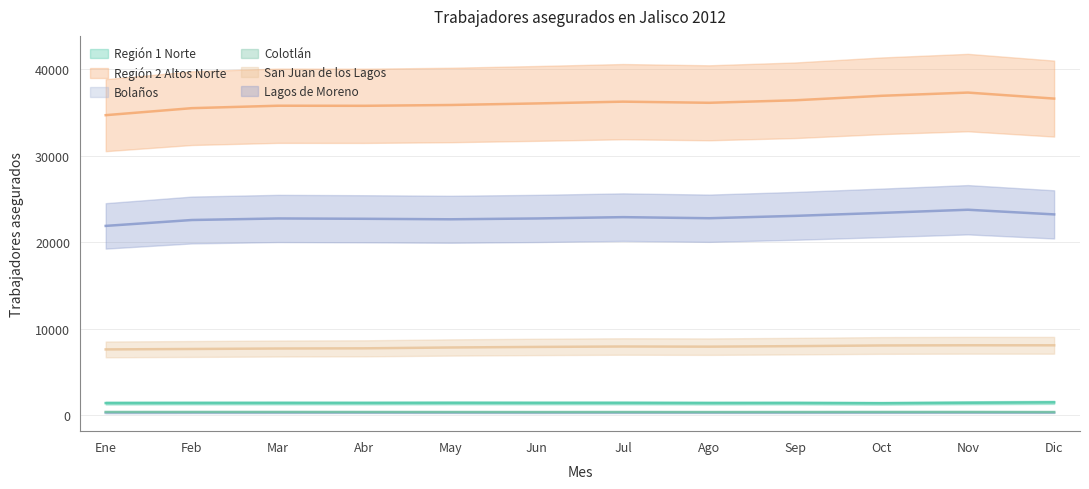

At which category does Región 1 Norte reach its first local peak?

Mar